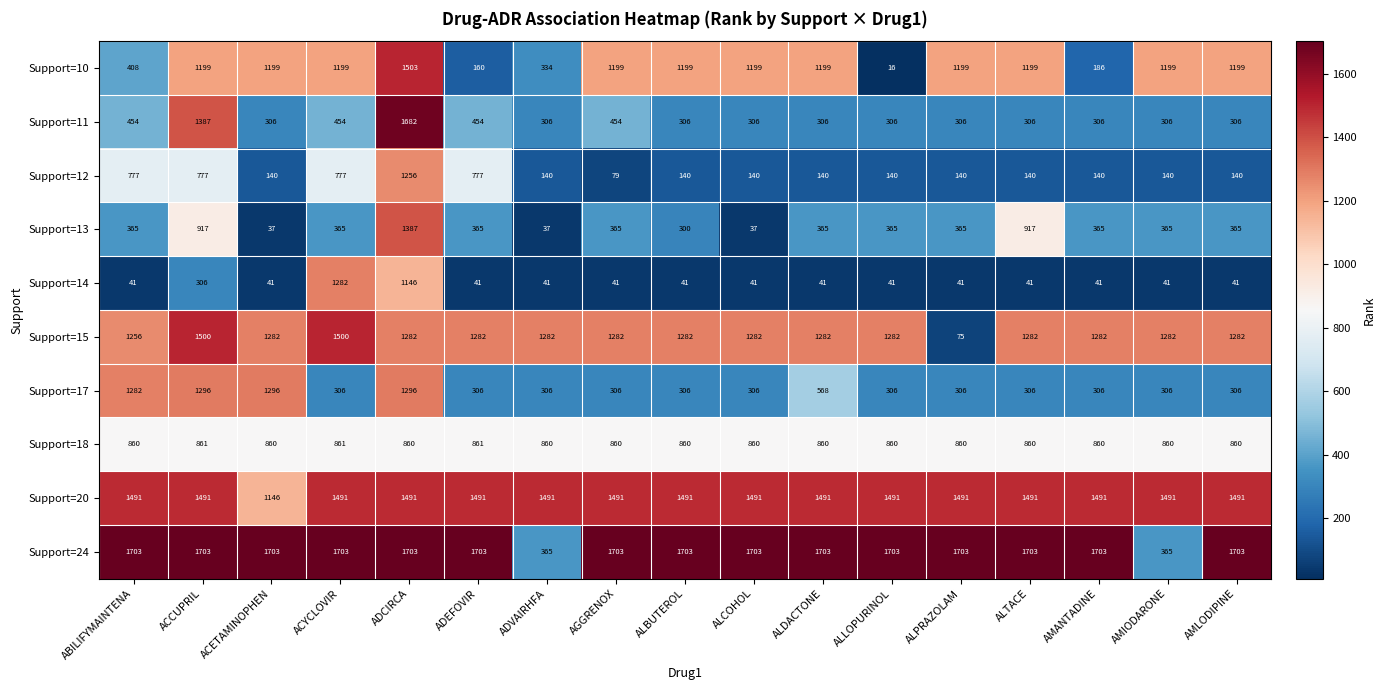

What is the difference between the highest and lowest values at ALBUTEROL?

1662